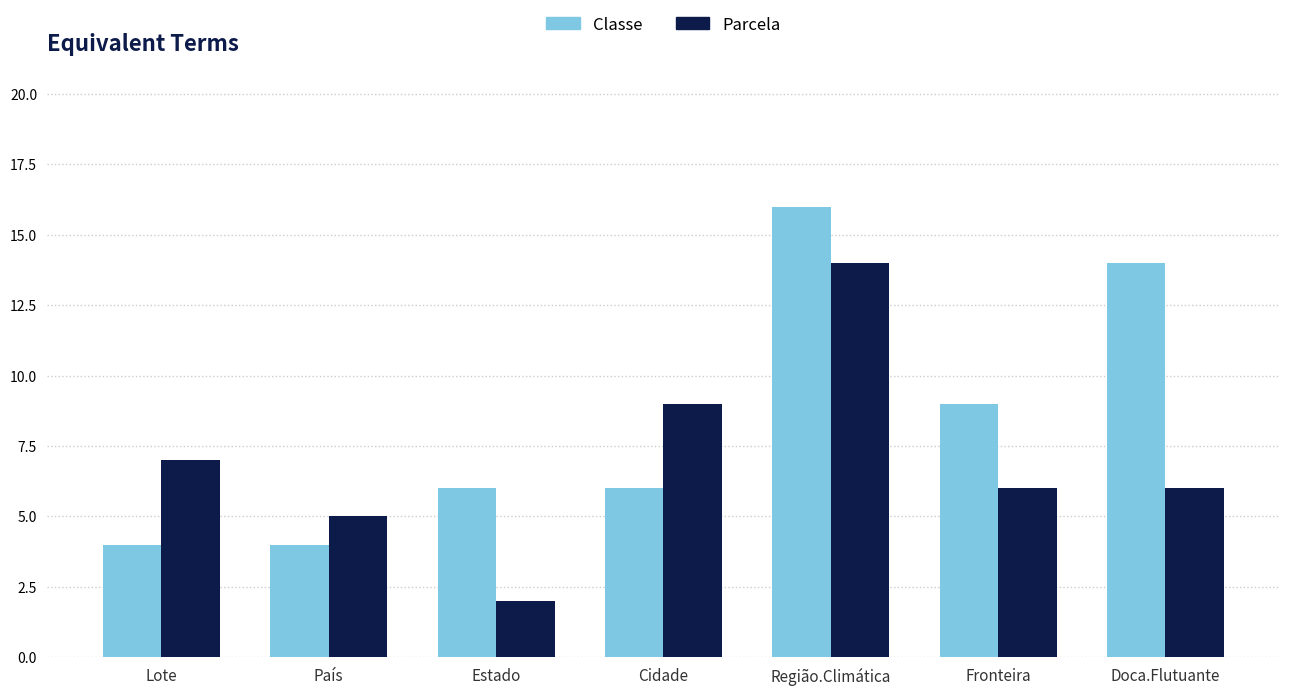

What is the label of the 7th bar from the left?

Doca.Flutuante